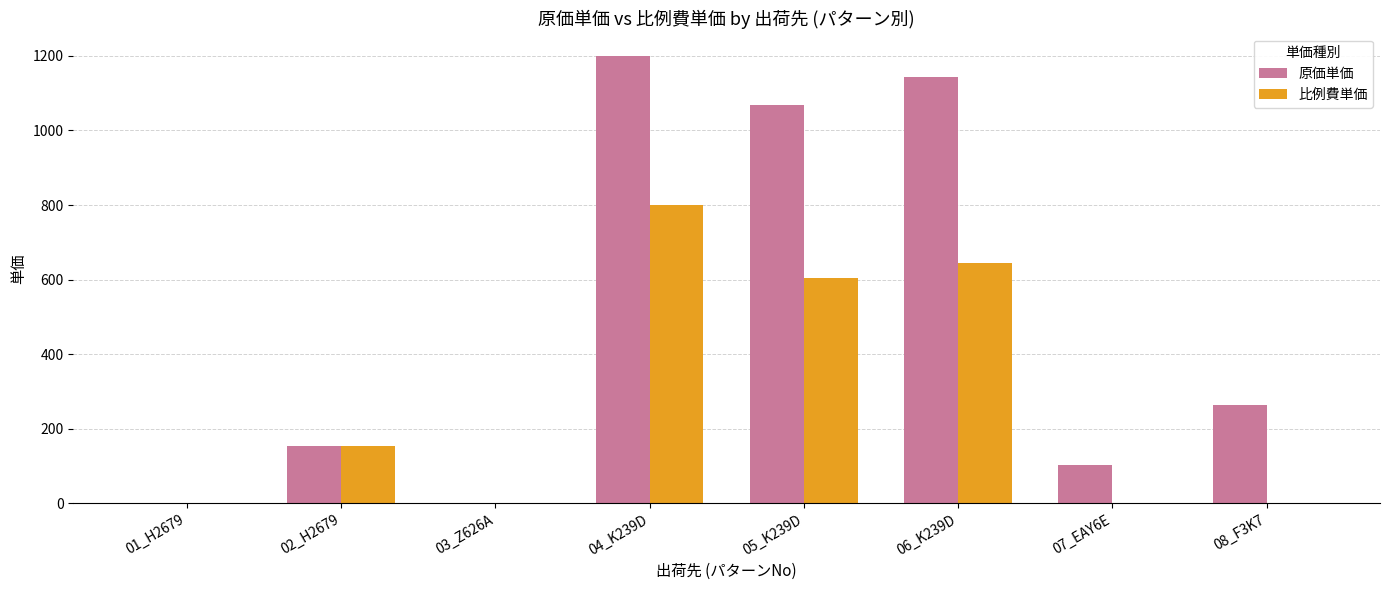

Reading left to right, extract all data points from this chart.

原価単価: 01_H2679=0.0	02_H2679=152.2	03_Z626A=0.0	04_K239D=1200.0	05_K239D=1067.0	06_K239D=1143.0	07_EAY6E=102.1	08_F3K7=264.3
比例費単価: 01_H2679=0.0	02_H2679=152.2	03_Z626A=0.0	04_K239D=800.0	05_K239D=603.0	06_K239D=645.0	07_EAY6E=0.0	08_F3K7=0.0